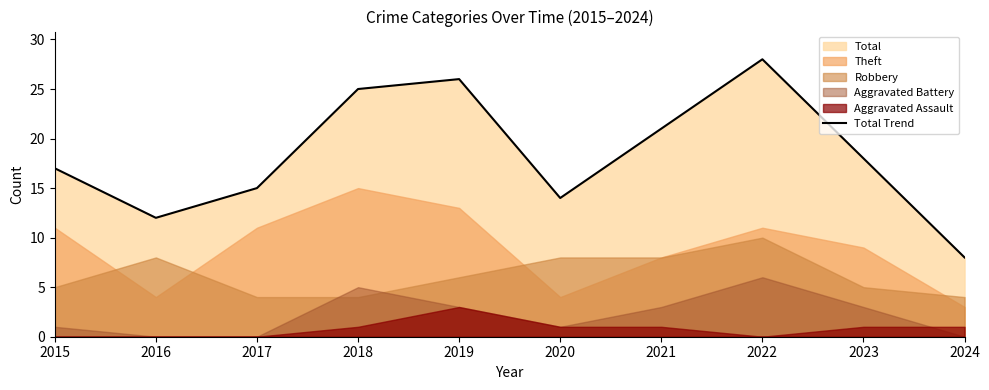

List the labels in order of value, largest first.

2022, 2019, 2018, 2021, 2023, 2015, 2017, 2020, 2016, 2024